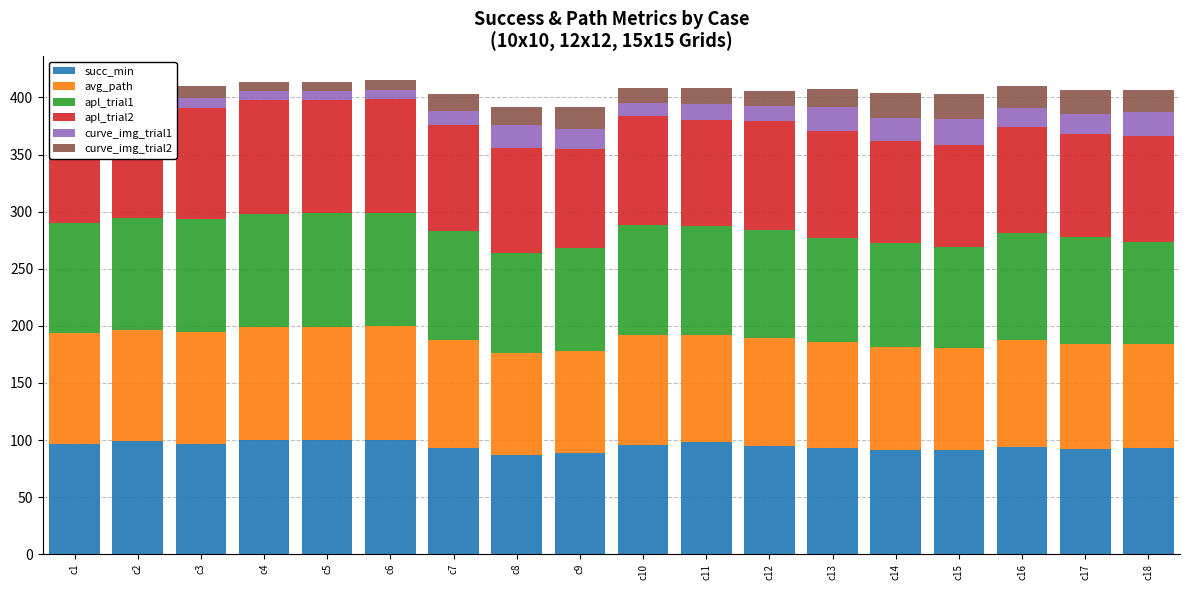

Does the chart contain stacked bars?

Yes